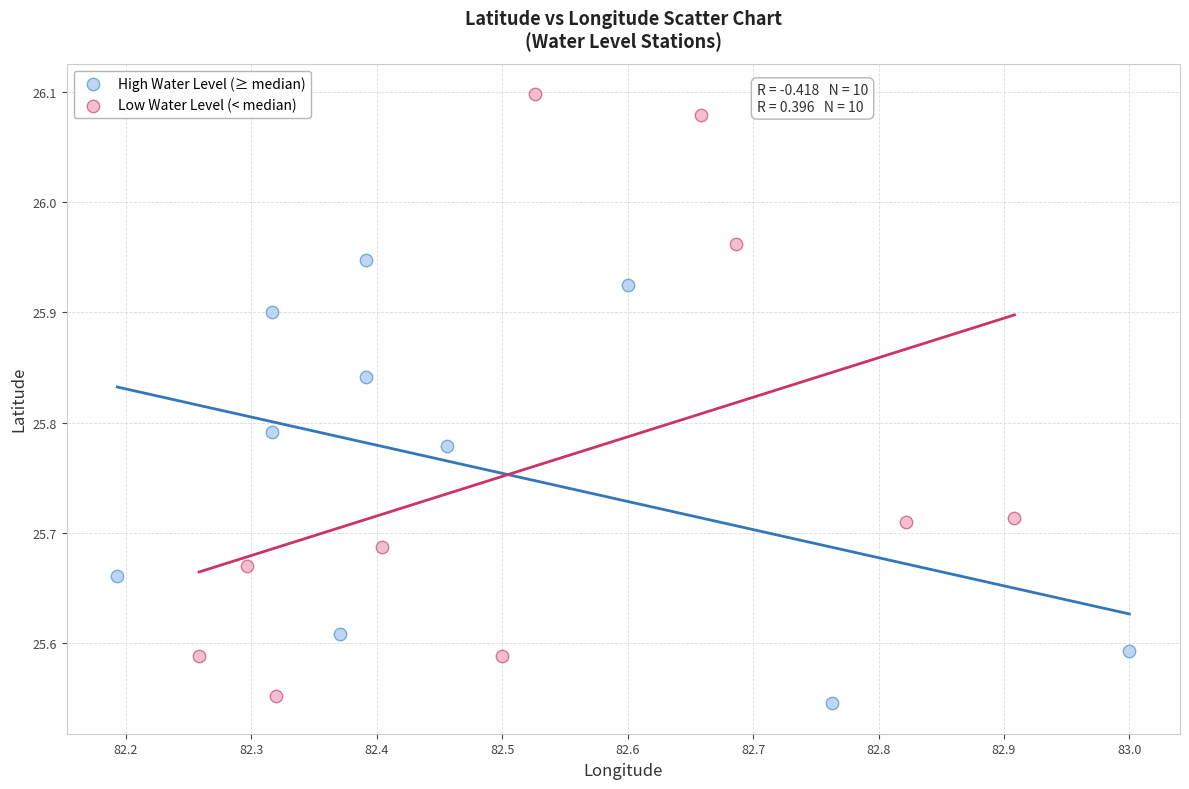

Which series contains the highest Y value?

Low Water Level (< median)